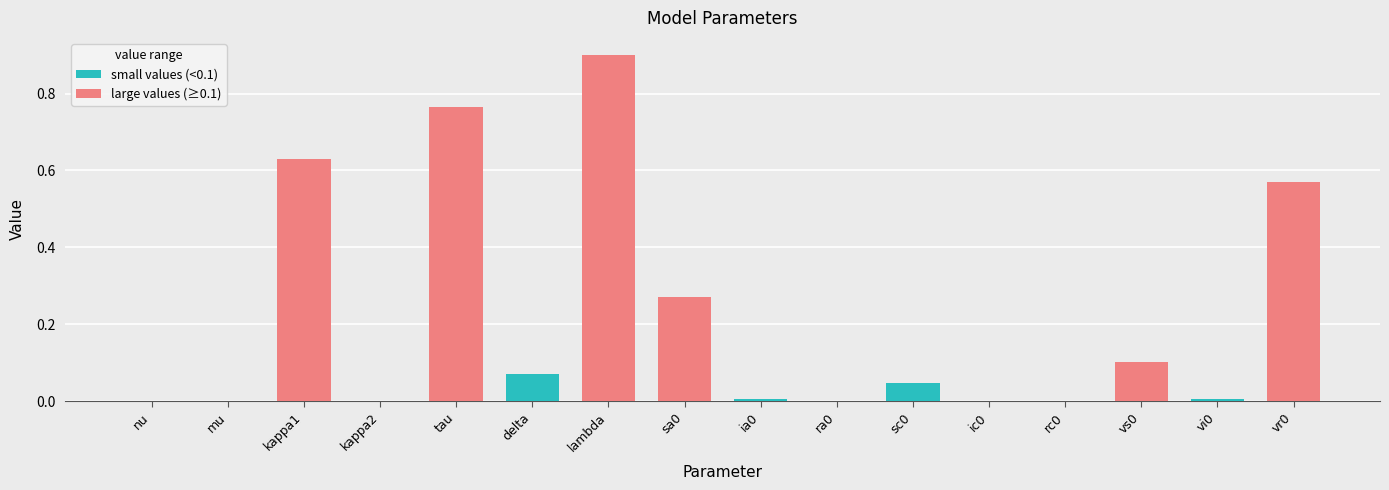

At how many categories does at least one series exceed 0?

11